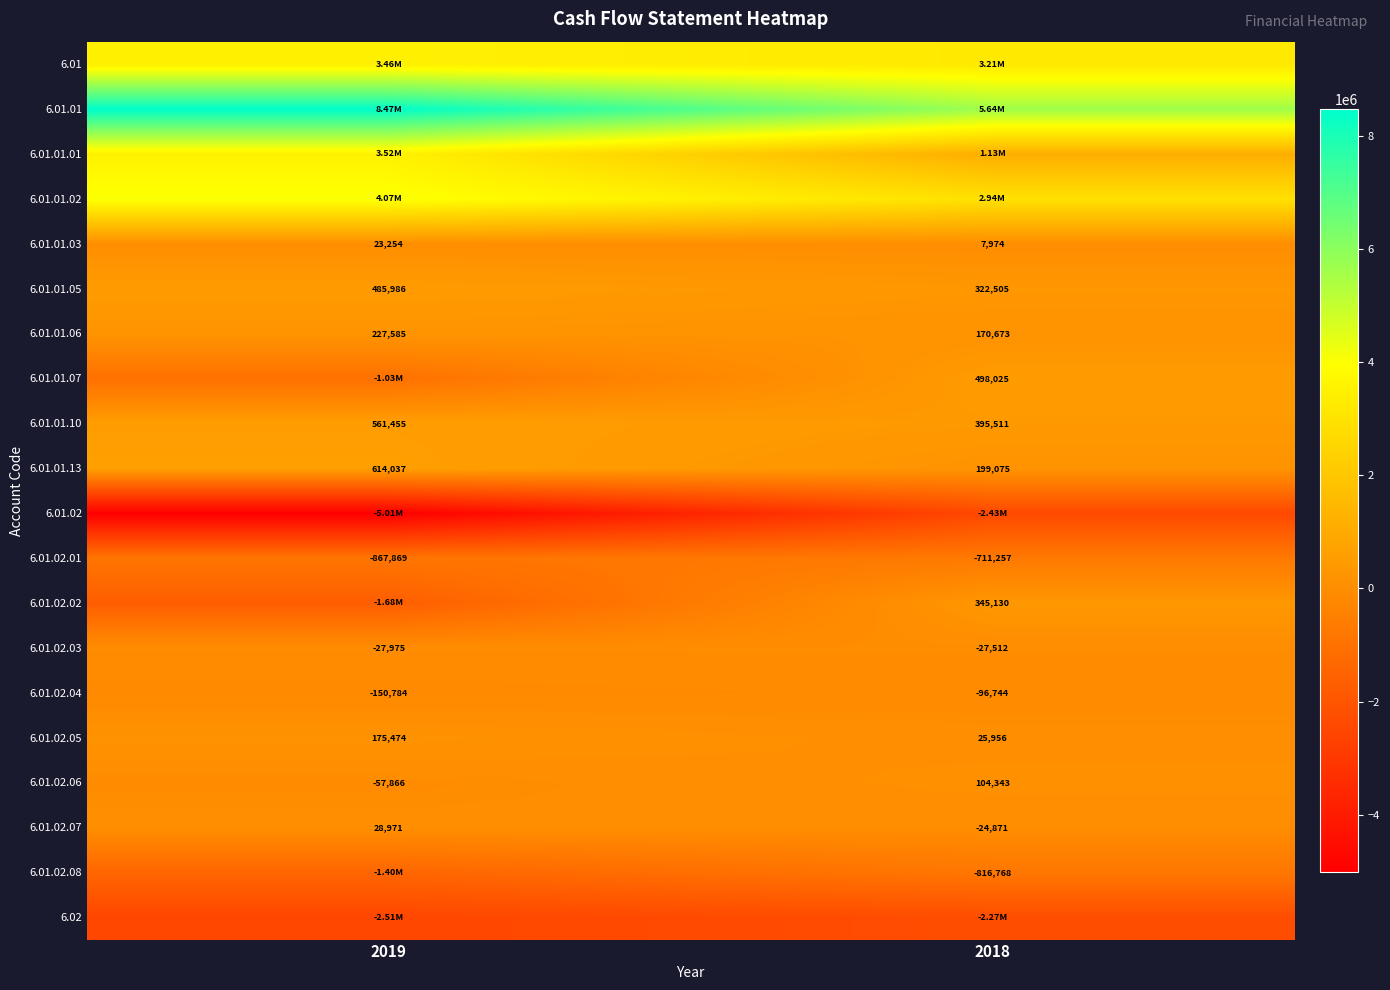

True or false: 6.01.02.08 has a value of -375555 at 2018.

False